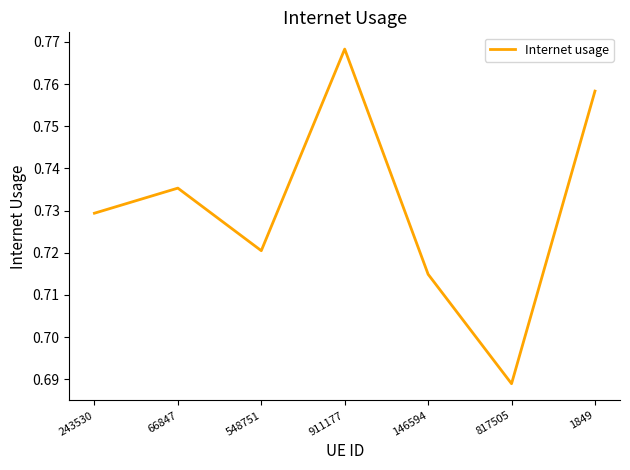

The value at 911177 is 0.3. True or false?

False